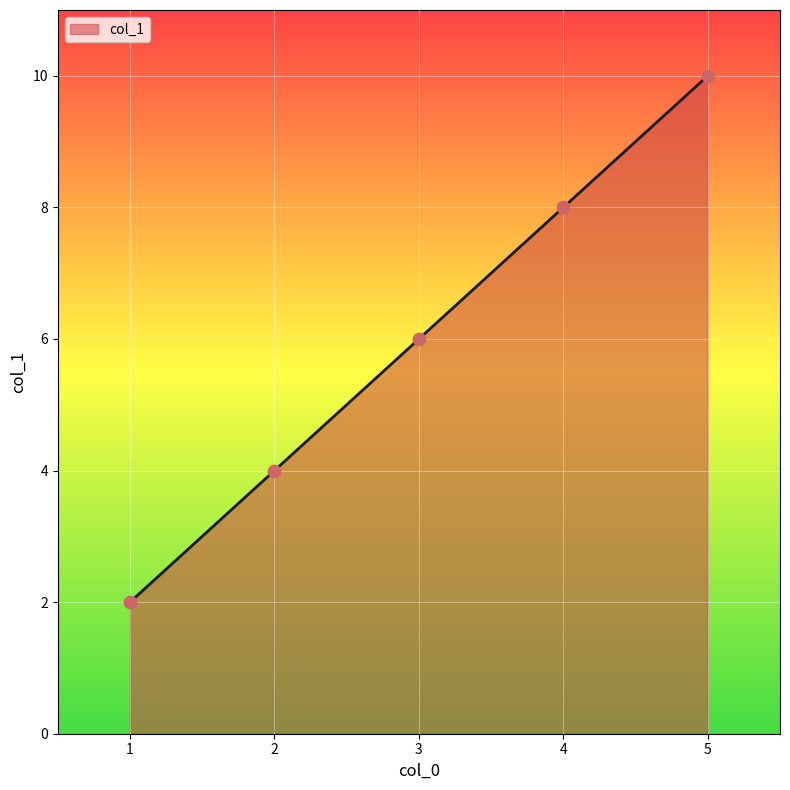

Between 1 and 5, which is larger?

5